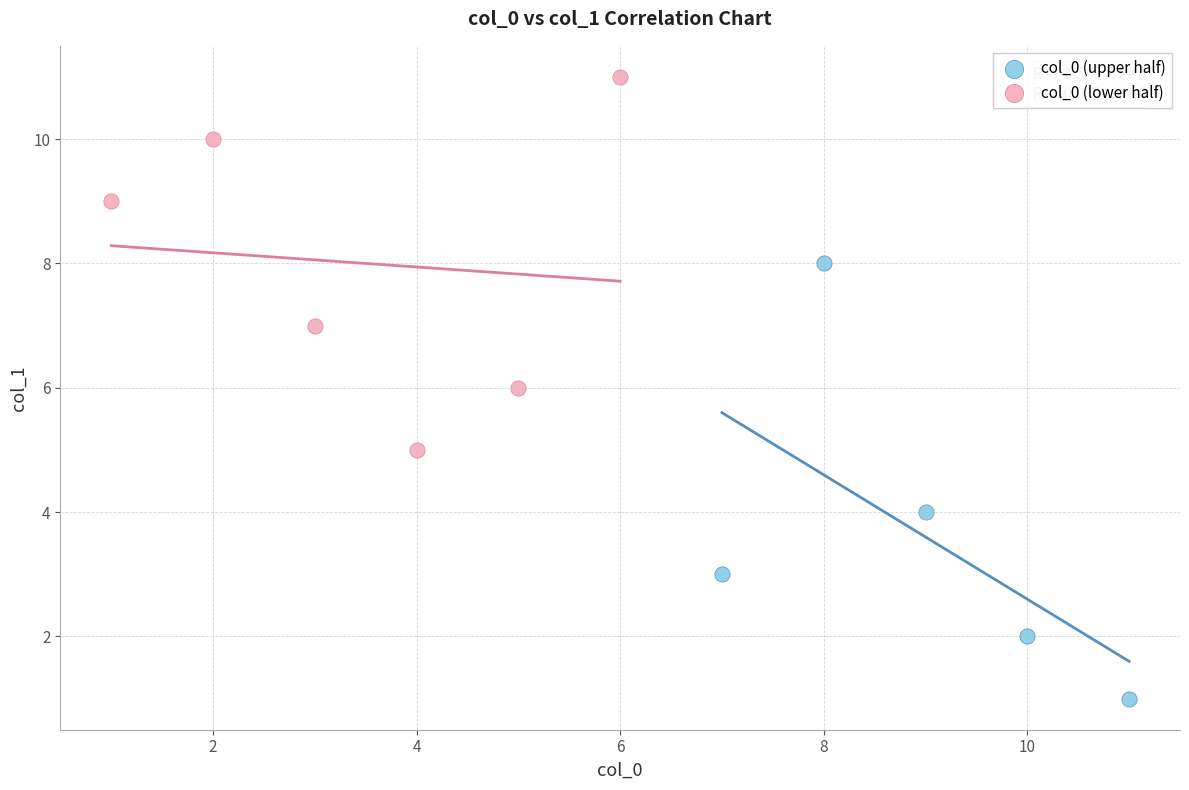

Which series has the largest Y range (max minus min)?

col_0 (upper half)